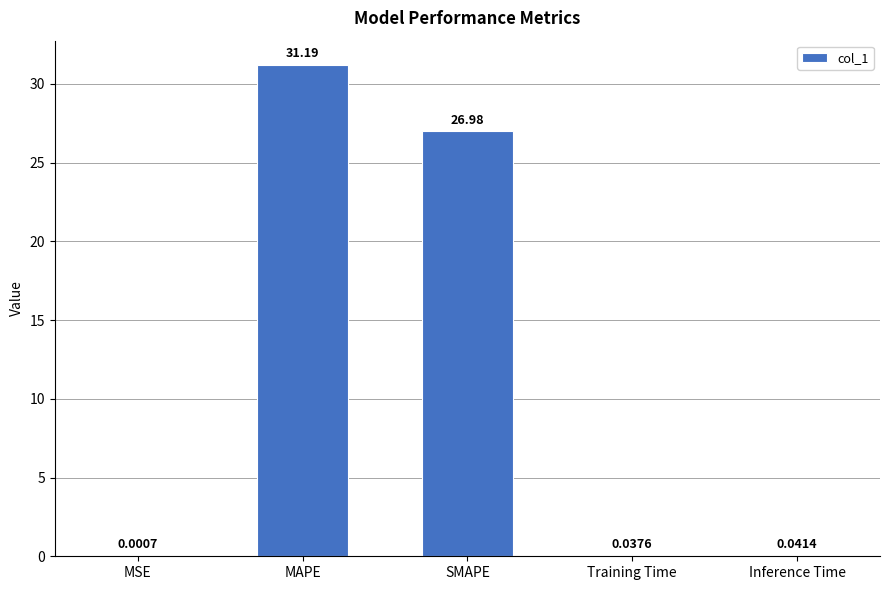

Where is the data nearest to the value 15?

SMAPE